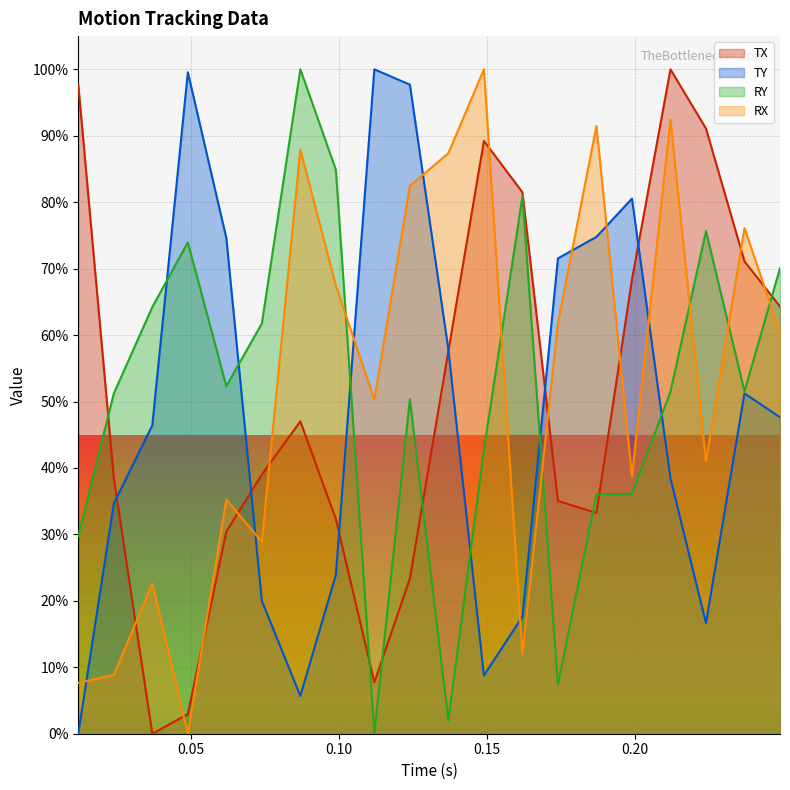

How many values in TY are above zero?

19